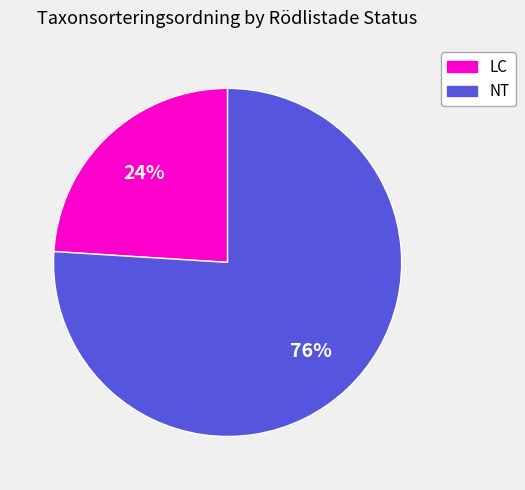

Is there a majority slice in this chart?

Yes